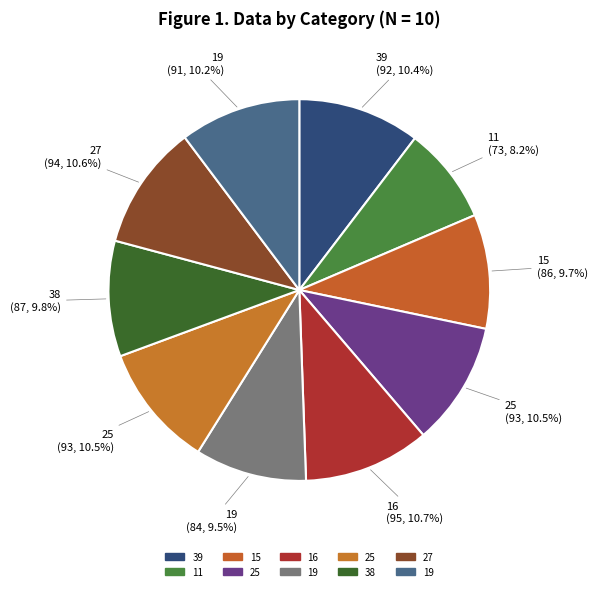

Rank the categories by value from lowest to highest.

11, 19, 15, 38, 19, 39, 25, 25, 27, 16